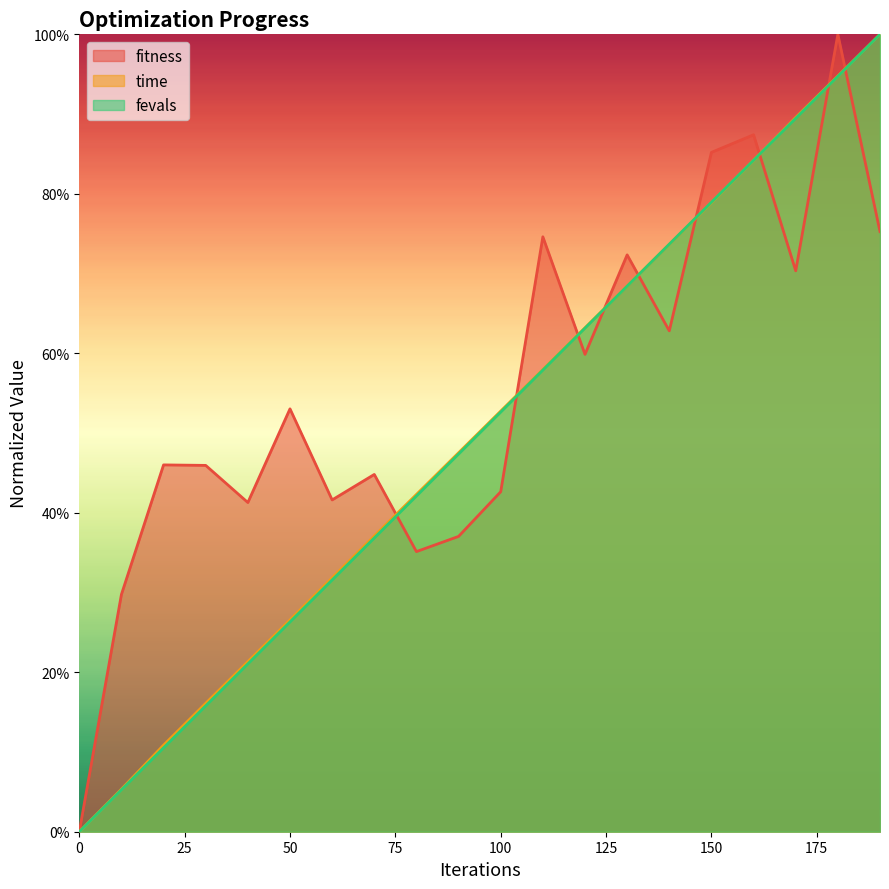

What is the approximate value of fitness at 120?

0.6